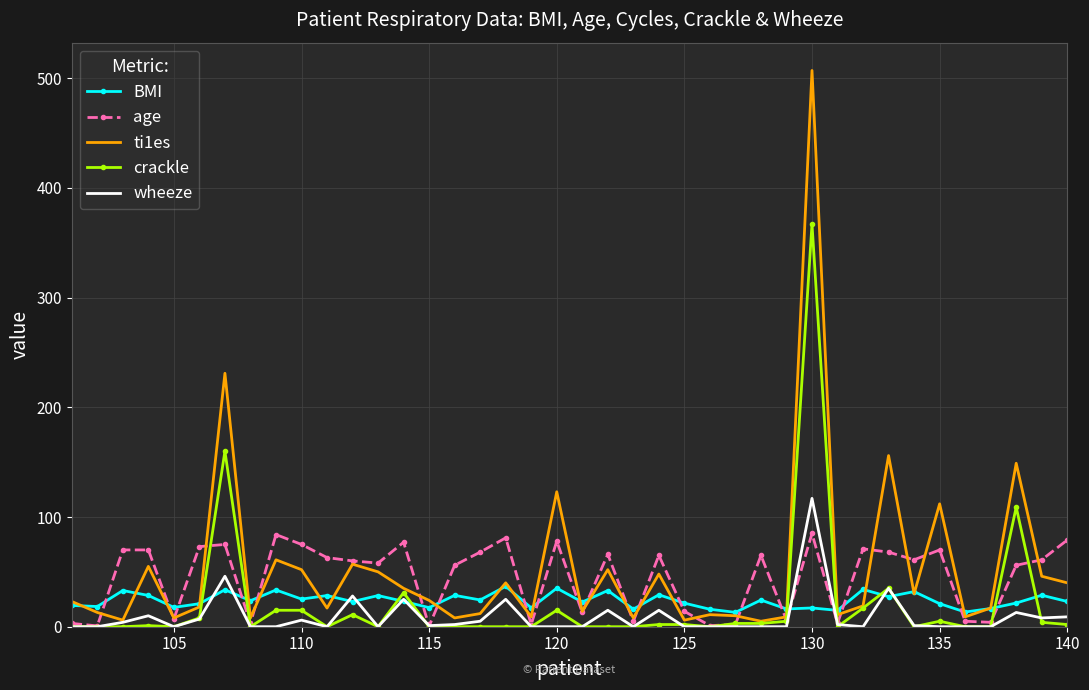

True or false: age has more than 1 points higher than both neighbors.

True